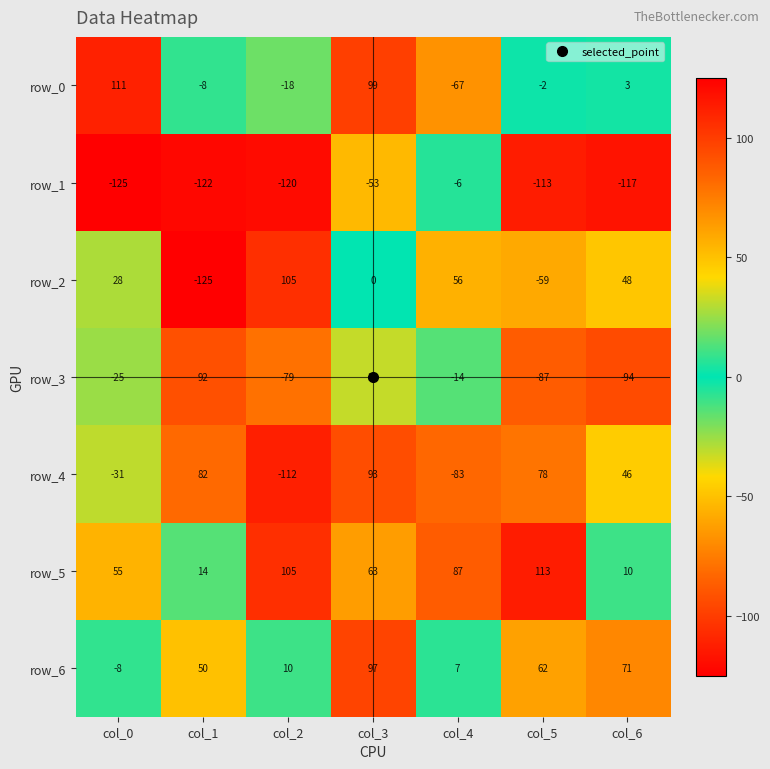

At how many categories does at least one series exceed 60?

7